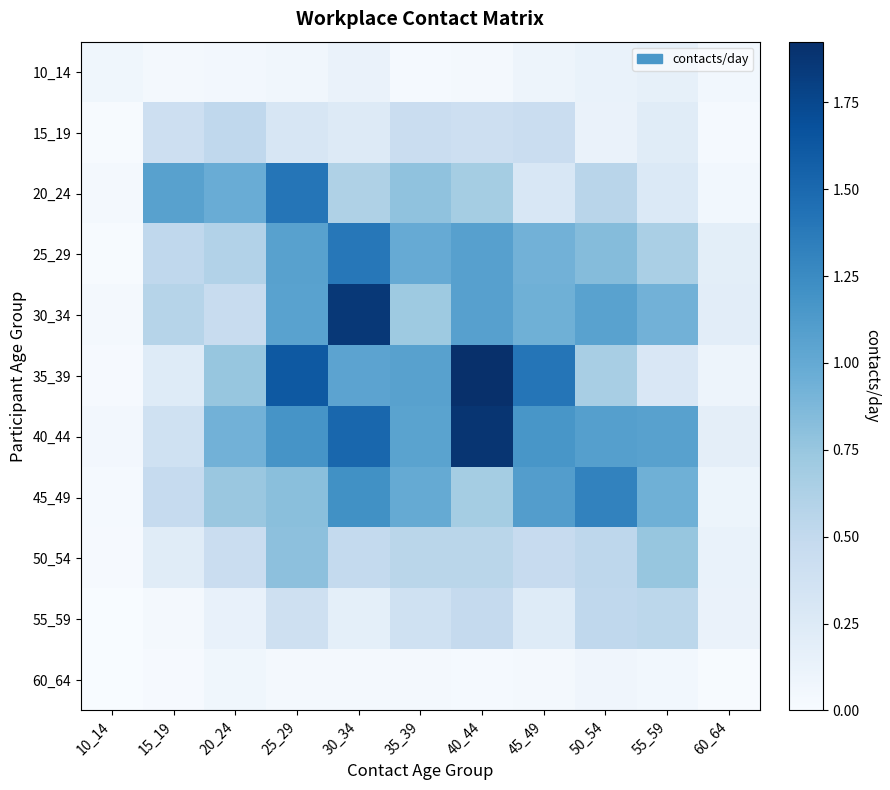

What is the difference between the highest and lowest values at 55_59?

1.0